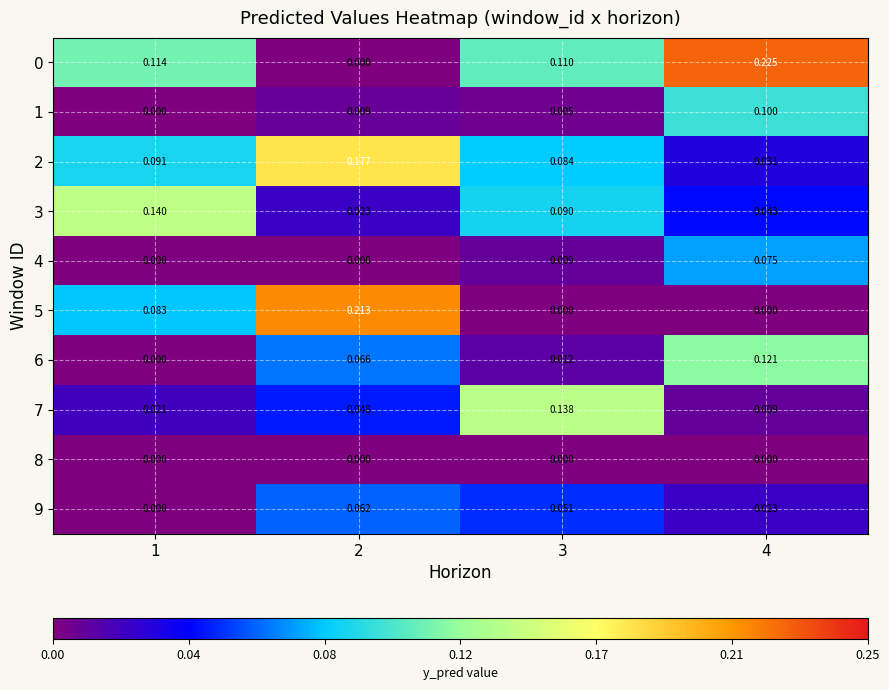

How many values in the 1 series exceed 0?

3